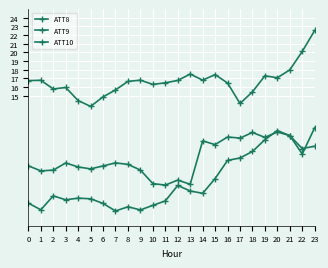

What is the minimum value for ATT10?

1.7